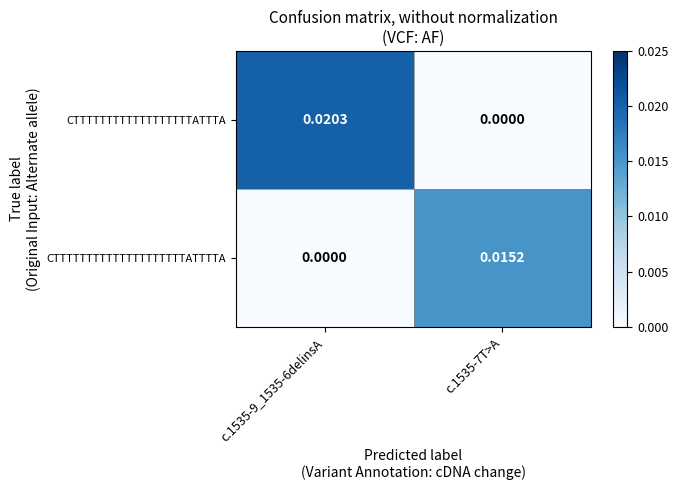

Which series has the largest range (max minus min)?

CTTTTTTTTTTTTTTTTTTATTTA